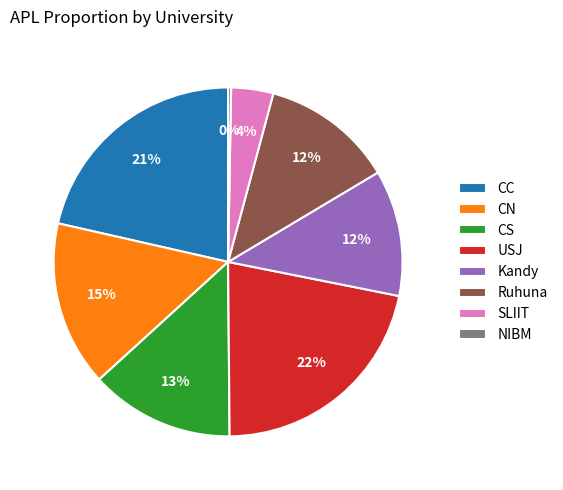

Which slice is the smallest?

NIBM